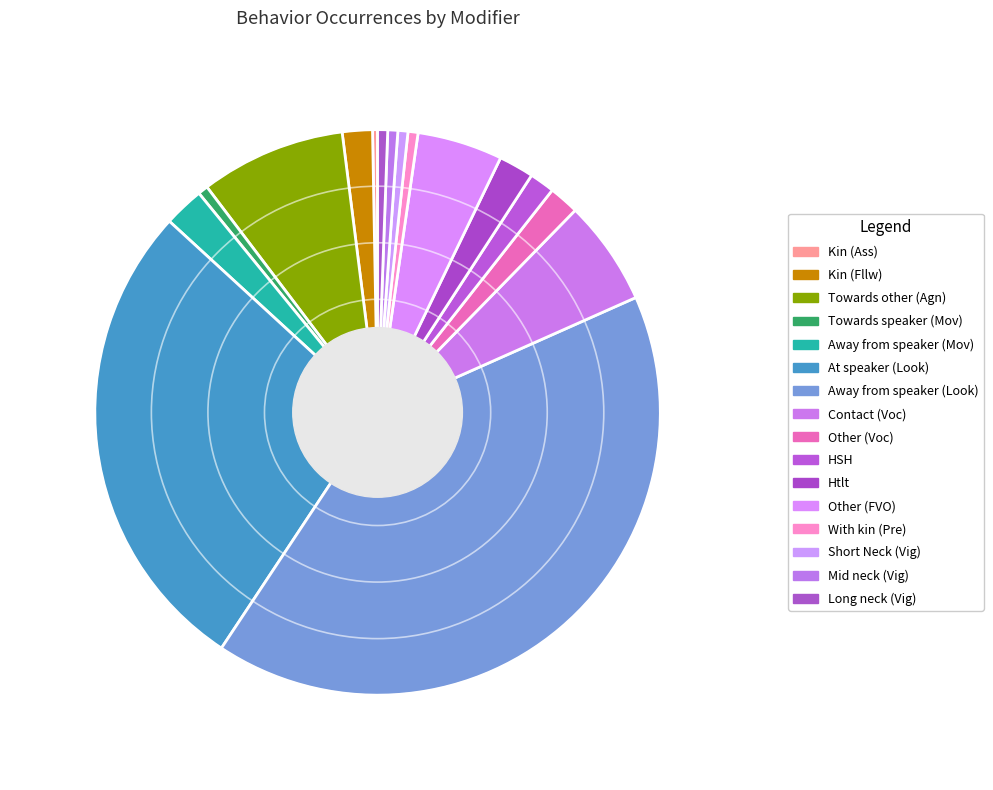

What is the largest slice in the pie chart?

Away from speaker (Look)